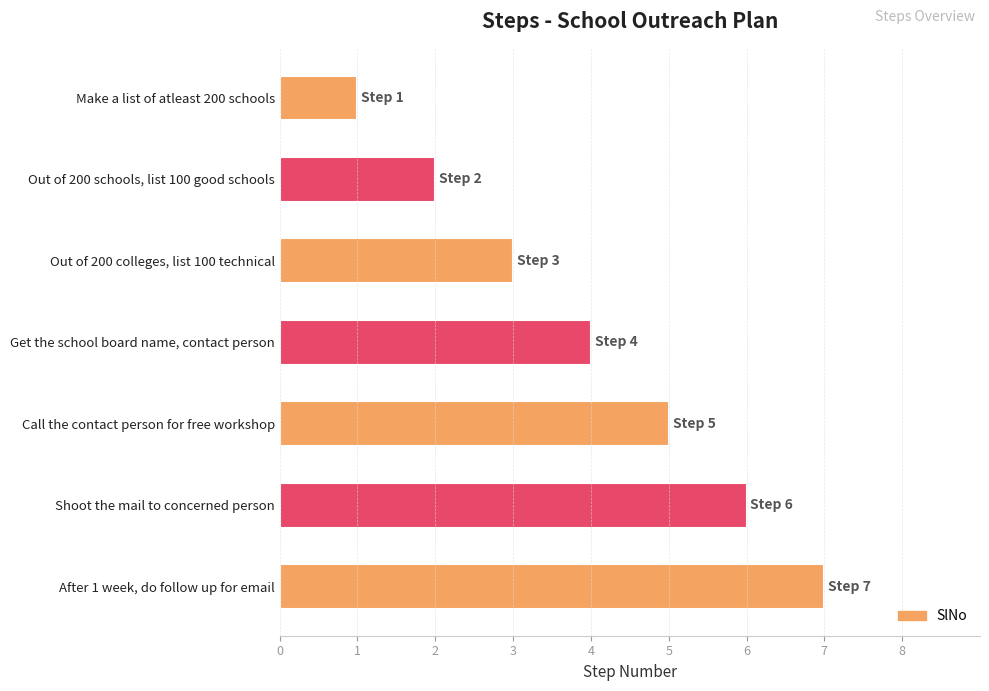

What is the ratio of the value at Out of 200 schools, list 100 good schools to the value at Shoot the mail to concerned person?

0.3